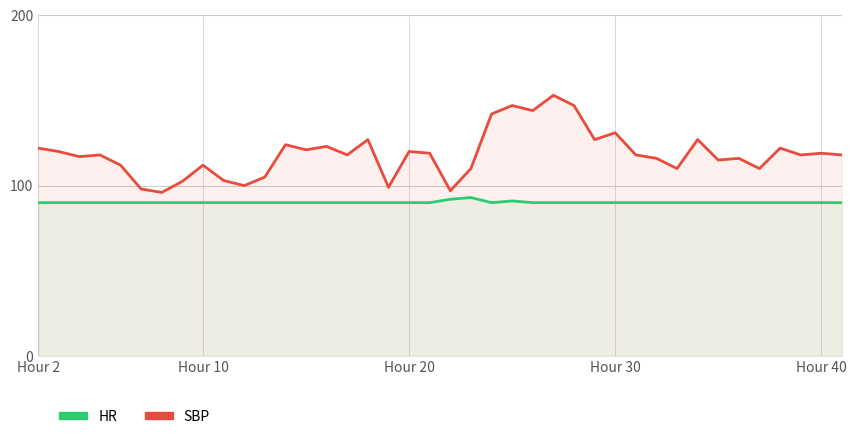

What is the highest value of the SBP series?

153.0